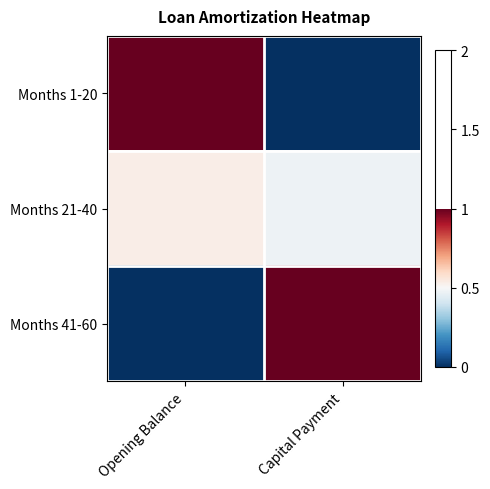

What is the spread (max minus min) of values at Capital Payment?

1.0